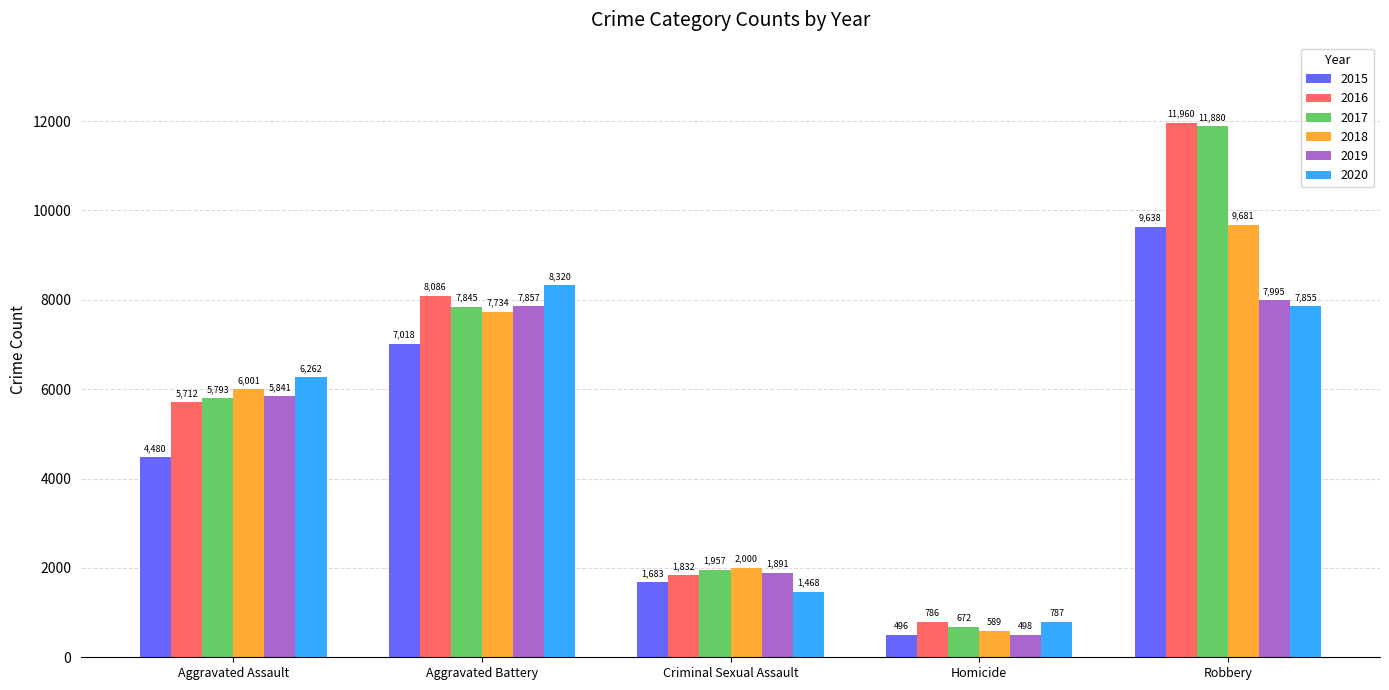

Reading left to right, list all the values displayed in this chart.

2015: Aggravated Assault=4480	Aggravated Battery=7018	Criminal Sexual Assault=1683	Homicide=496	Robbery=9638
2016: Aggravated Assault=5712	Aggravated Battery=8086	Criminal Sexual Assault=1832	Homicide=786	Robbery=11960
2017: Aggravated Assault=5793	Aggravated Battery=7845	Criminal Sexual Assault=1957	Homicide=672	Robbery=11880
2018: Aggravated Assault=6001	Aggravated Battery=7734	Criminal Sexual Assault=2000	Homicide=589	Robbery=9681
2019: Aggravated Assault=5841	Aggravated Battery=7857	Criminal Sexual Assault=1891	Homicide=498	Robbery=7995
2020: Aggravated Assault=6262	Aggravated Battery=8320	Criminal Sexual Assault=1468	Homicide=787	Robbery=7855